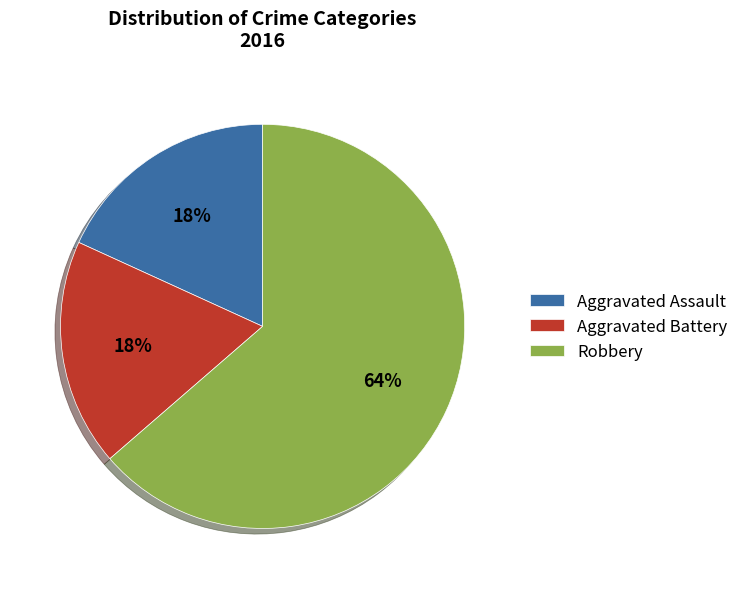

To the nearest percent, what portion does Aggravated Battery represent?

18%